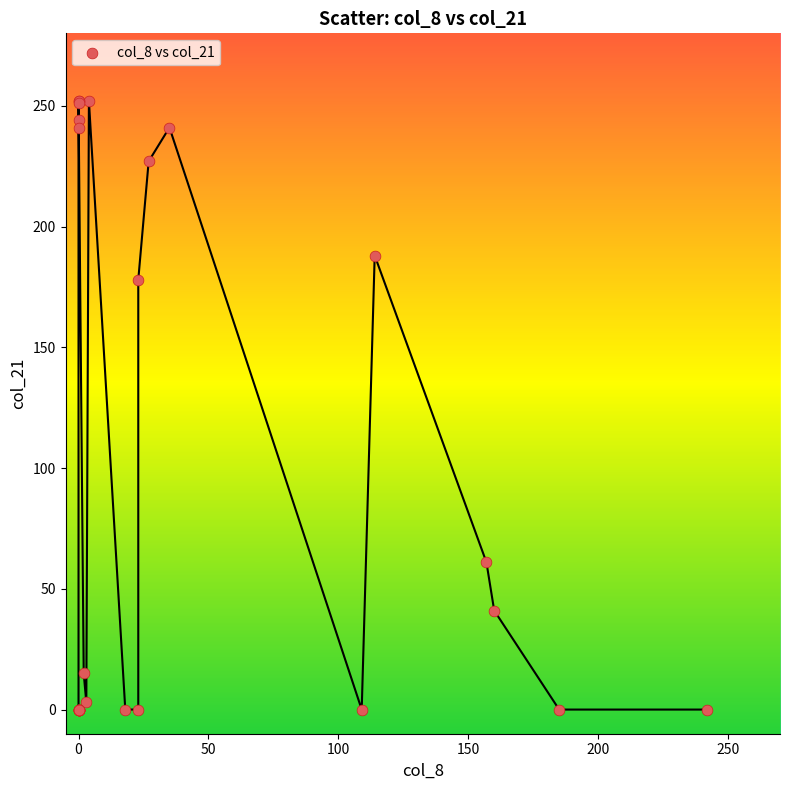

What Y value in the scatter plot is closest to 126?

178